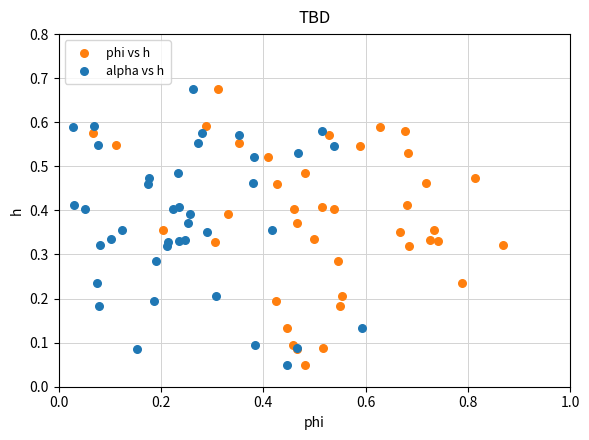

What are all the series names shown in the legend?

phi vs h, alpha vs h